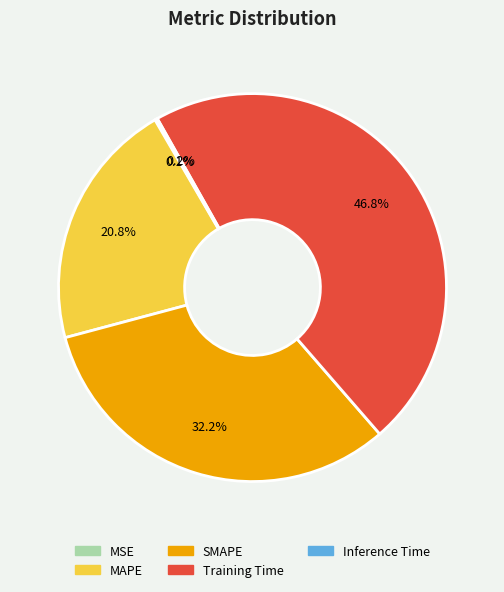

True or false: Training Time accounts for 41% of the total.

False